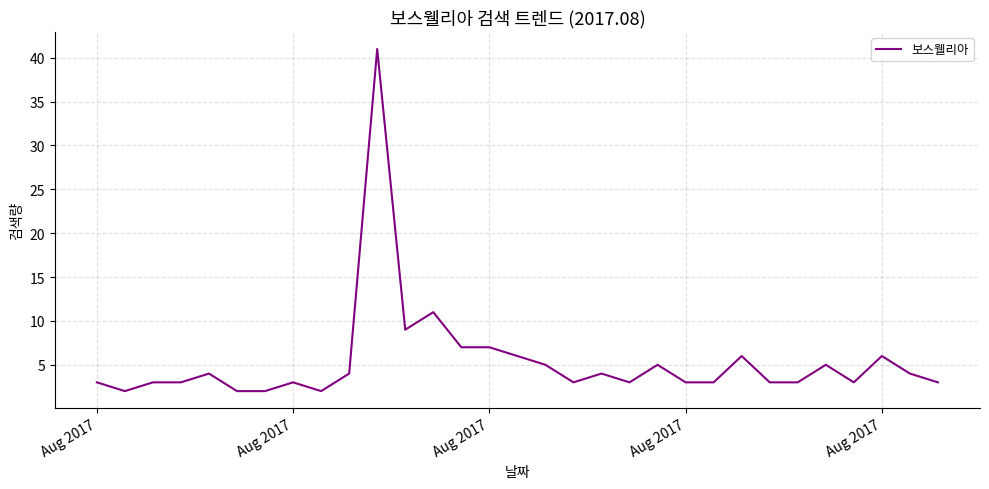

What is the greatest value displayed?

41